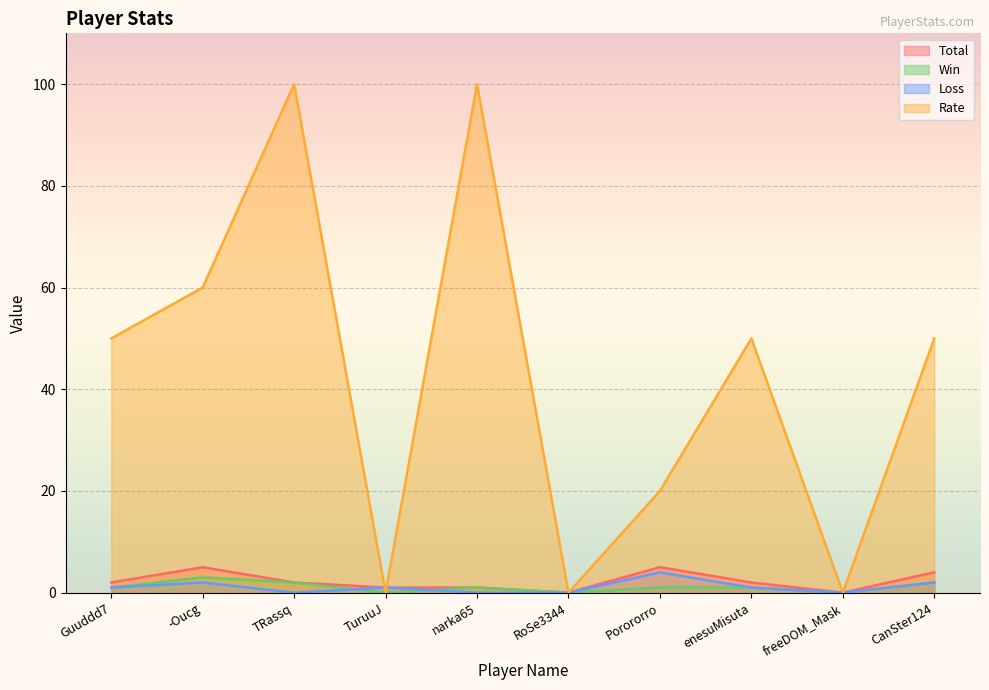

What position from the left is Guuddd7?

1